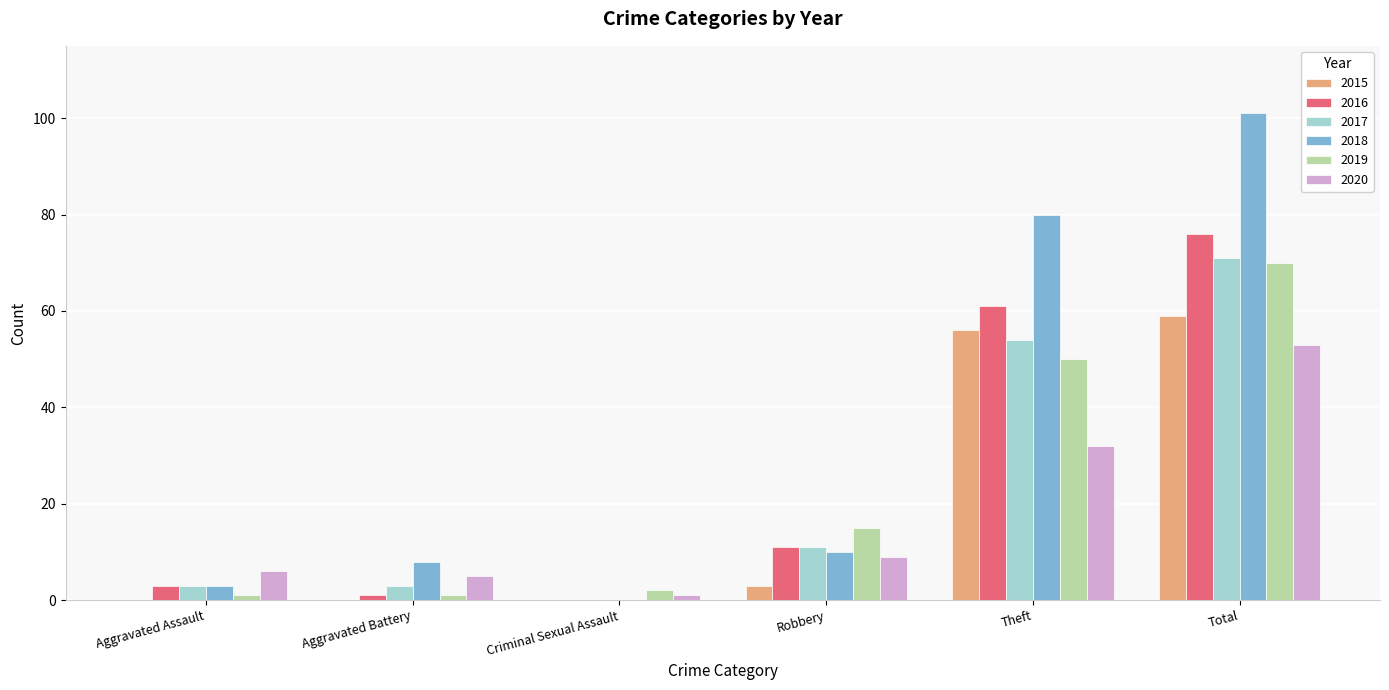

Where is 2017 nearest to the value 35?

Theft